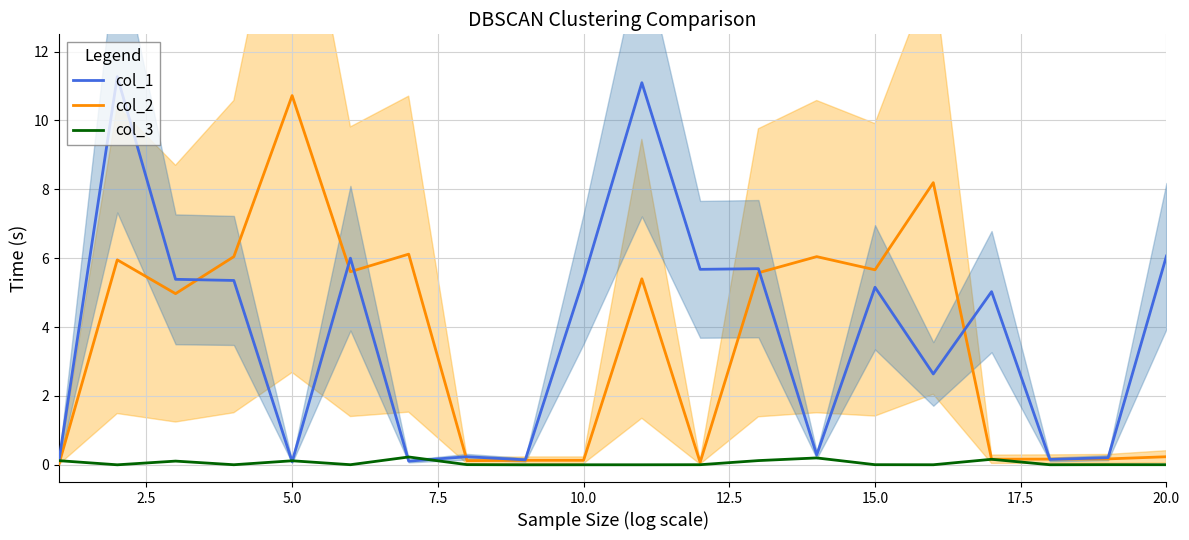

How many lines are shown in the chart?

3